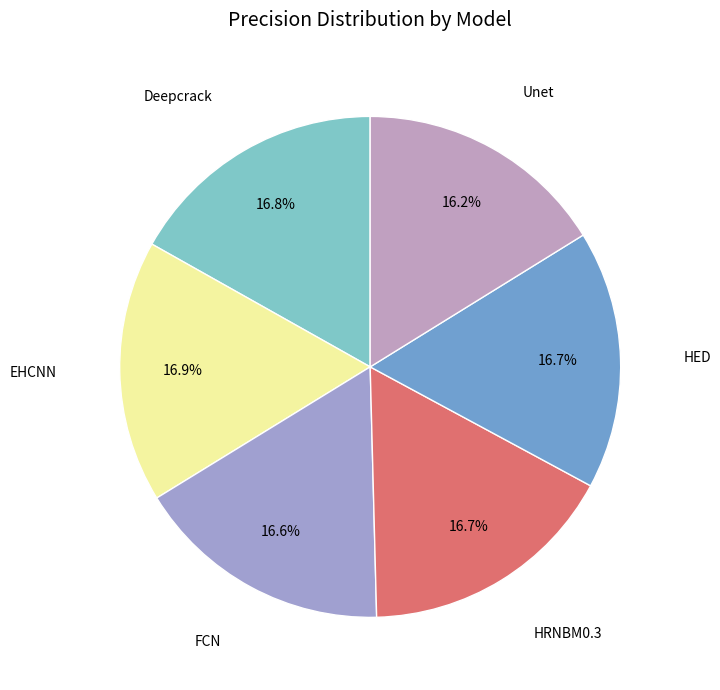

Count the number of slices in the pie.

6